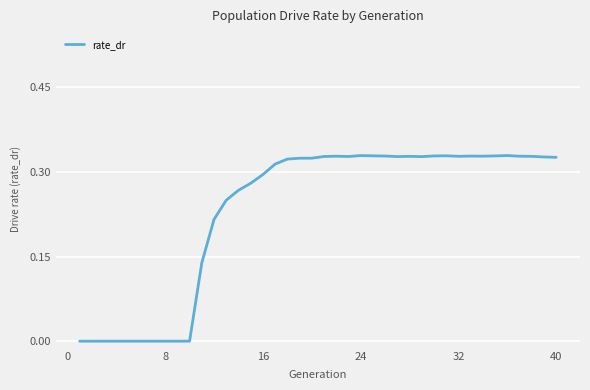

What is the greatest value displayed?

0.3